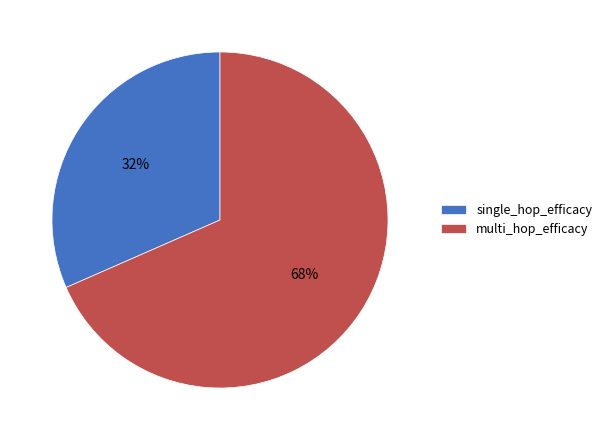

True or false: multi_hop_efficacy accounts for 79% of the total.

False